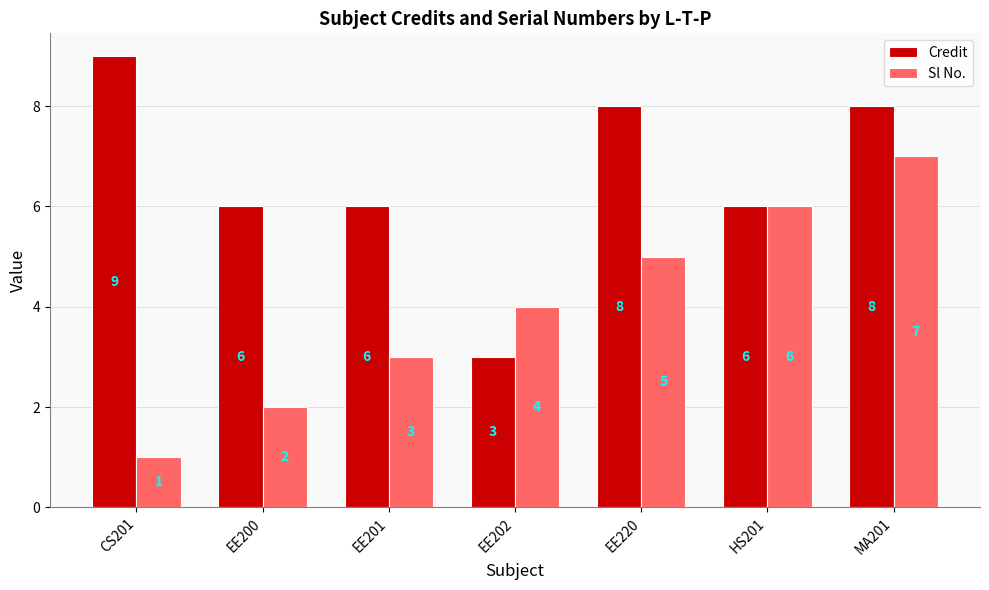

Count the number of data series in this chart.

2